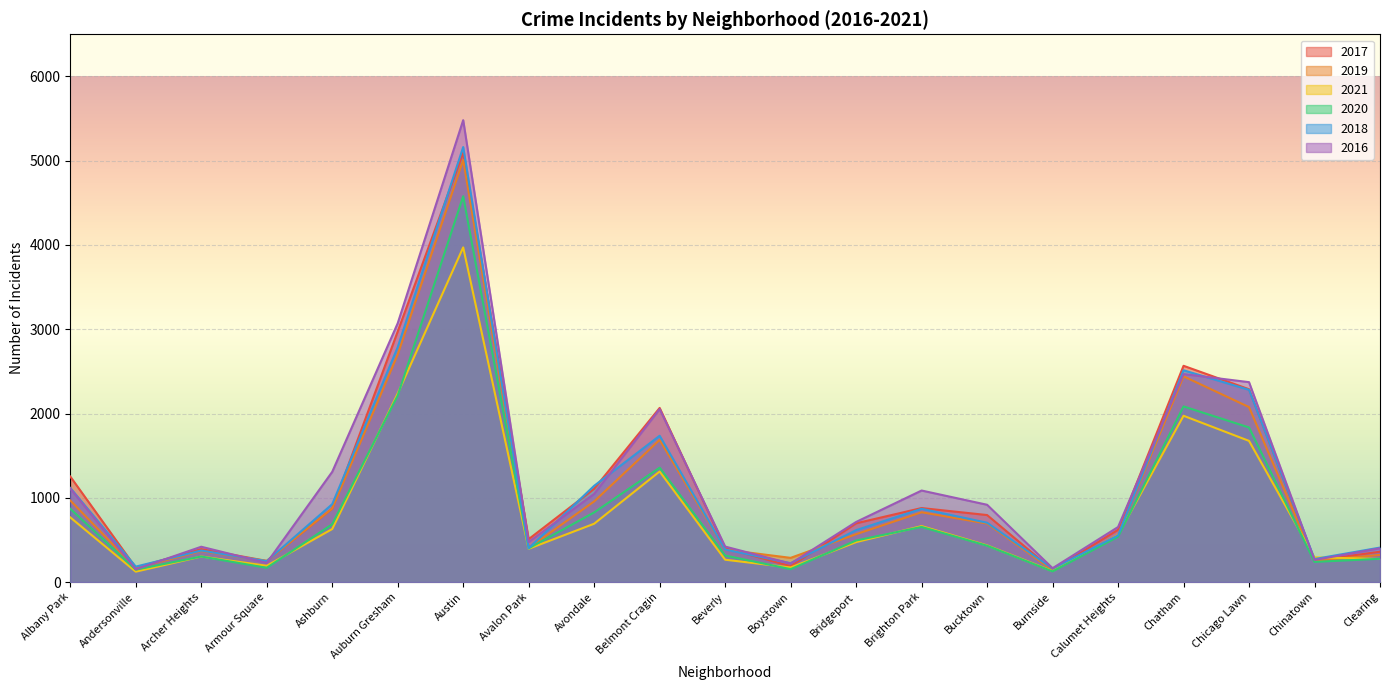

Is it true that 2018 equals 1184 at Brighton Park?

False